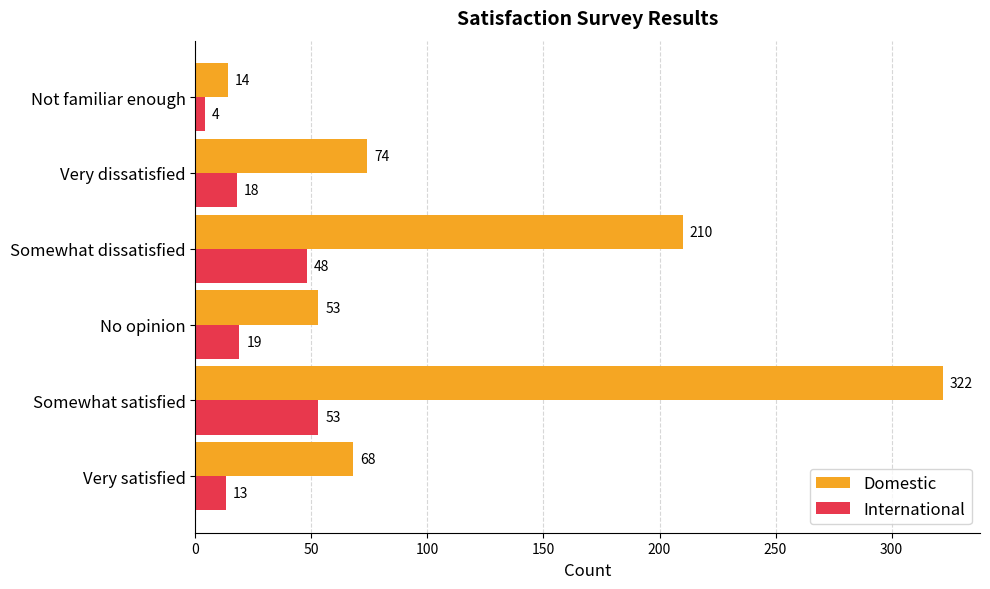

The Domestic series shows 74 at Very dissatisfied. True or false?

True